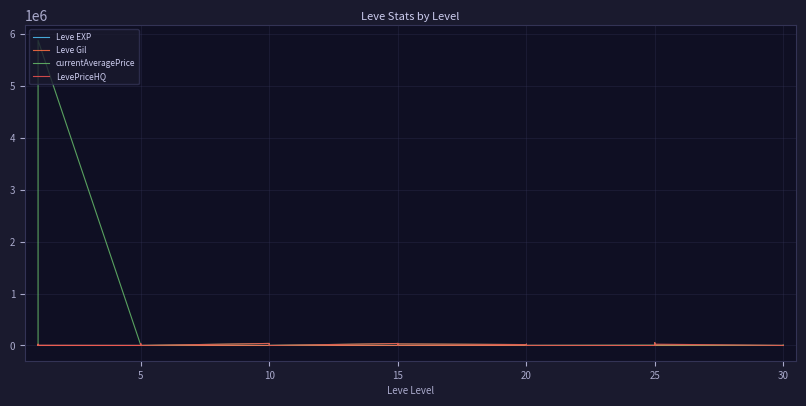

How many lines are shown in the chart?

4